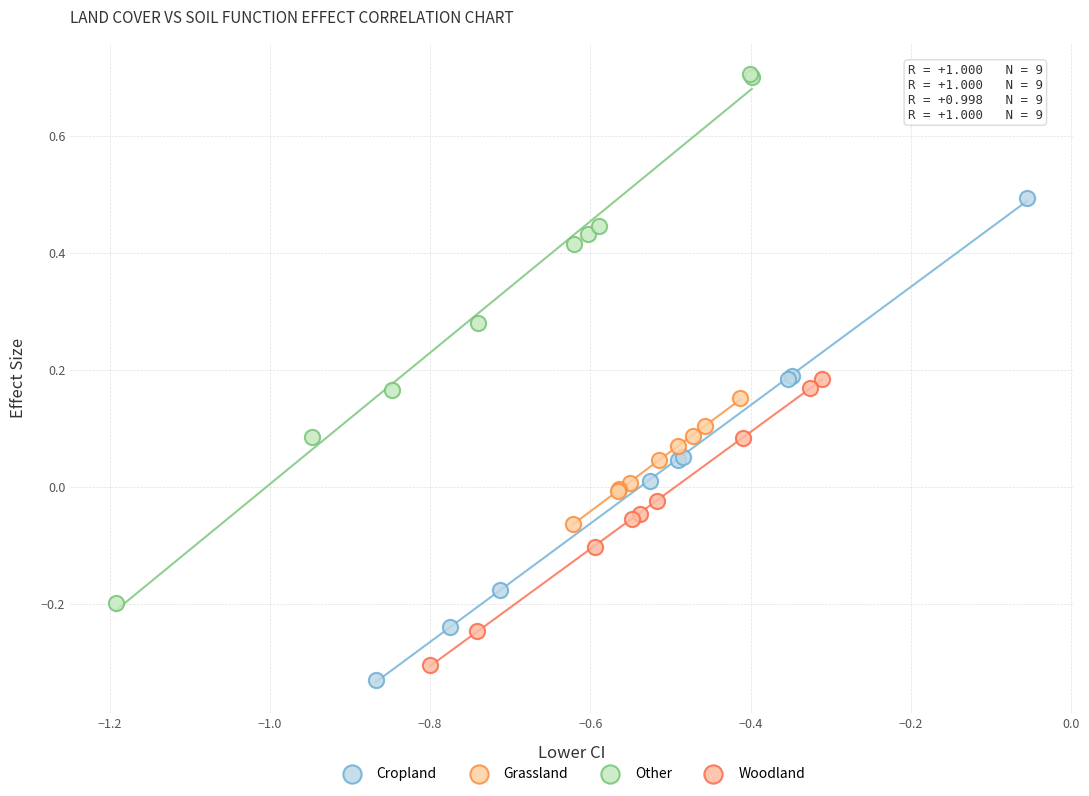

Which series reaches the maximum Y coordinate?

Other